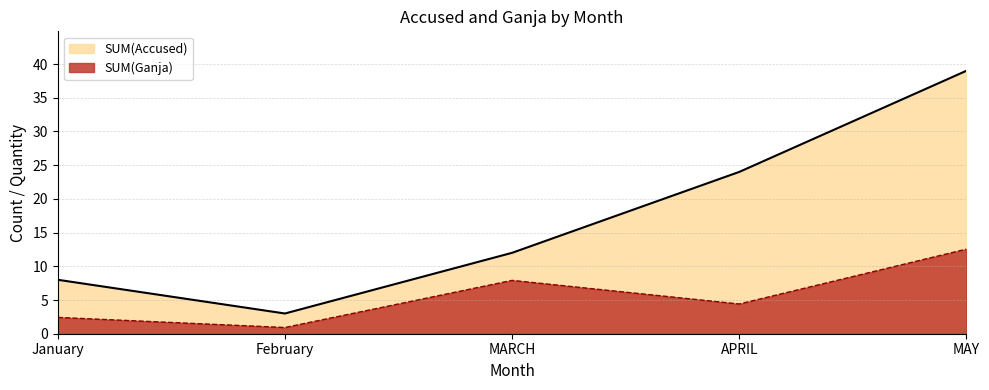

Reading left to right, extract all data points from this chart.

SUM(Accused): 8.0	3.0	12.0	24.0	39.0
SUM(Ganja): 2.4	0.9	7.9	4.4	12.5